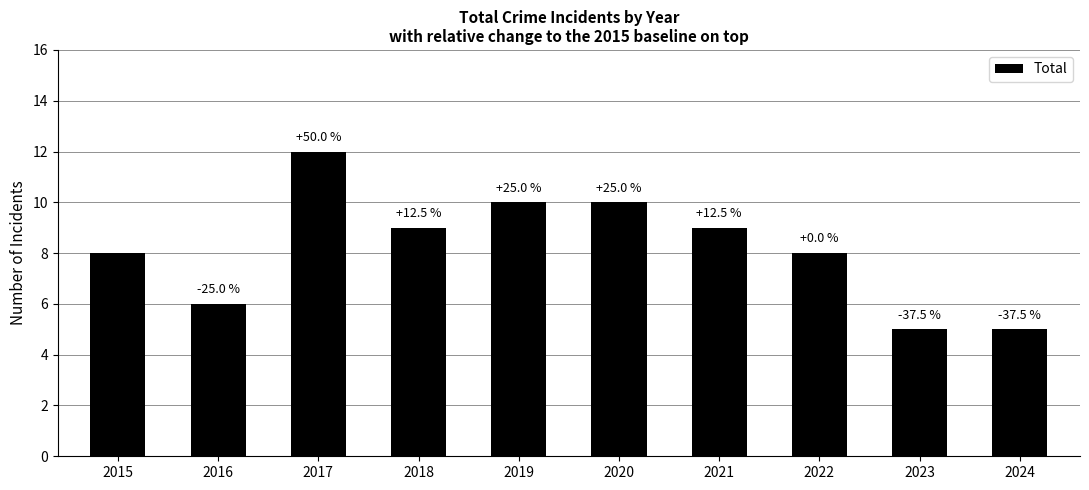

Which has a higher value, 2018 or 2017?

2017